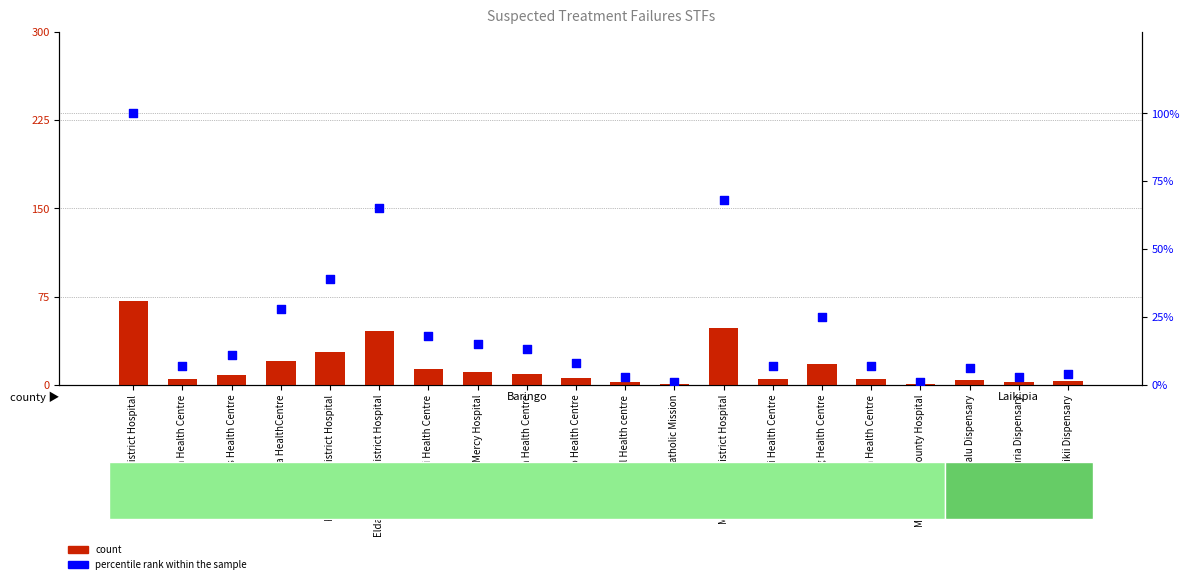

What are all the series names shown in the legend?

count, percentile rank within the sample